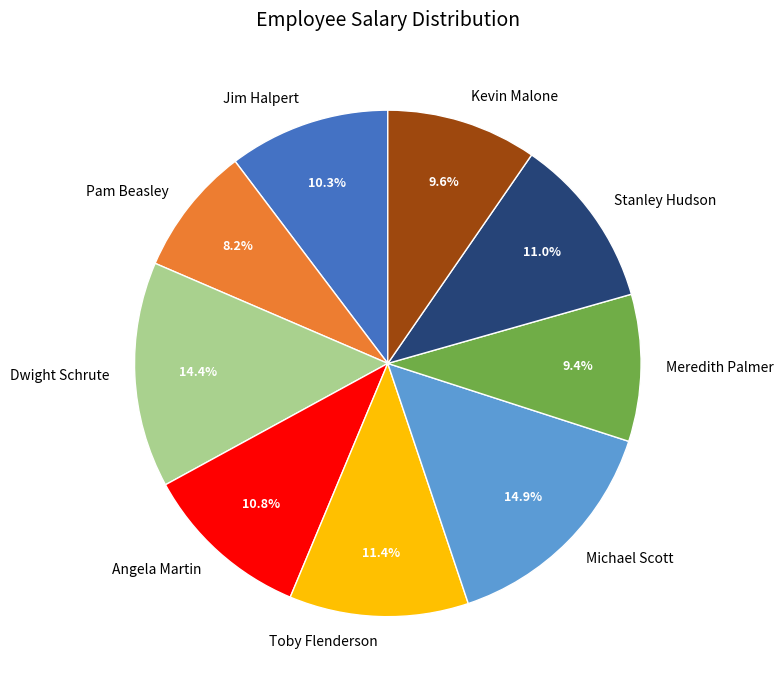

What percentage is the Stanley Hudson slice, to the nearest percent?

11%